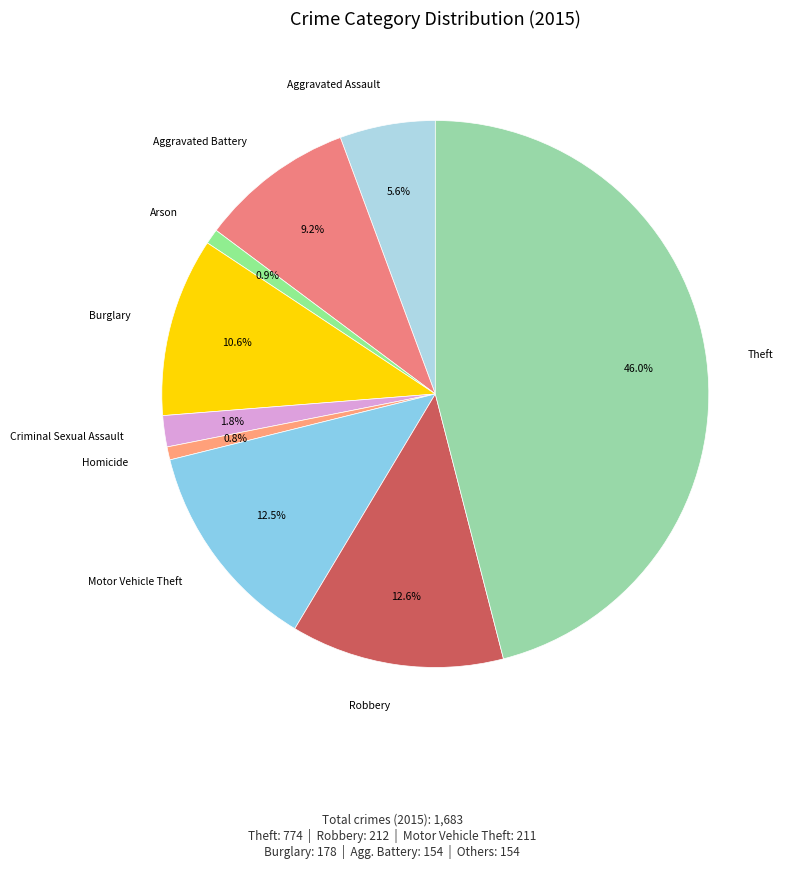

Which slice is the largest?

Theft